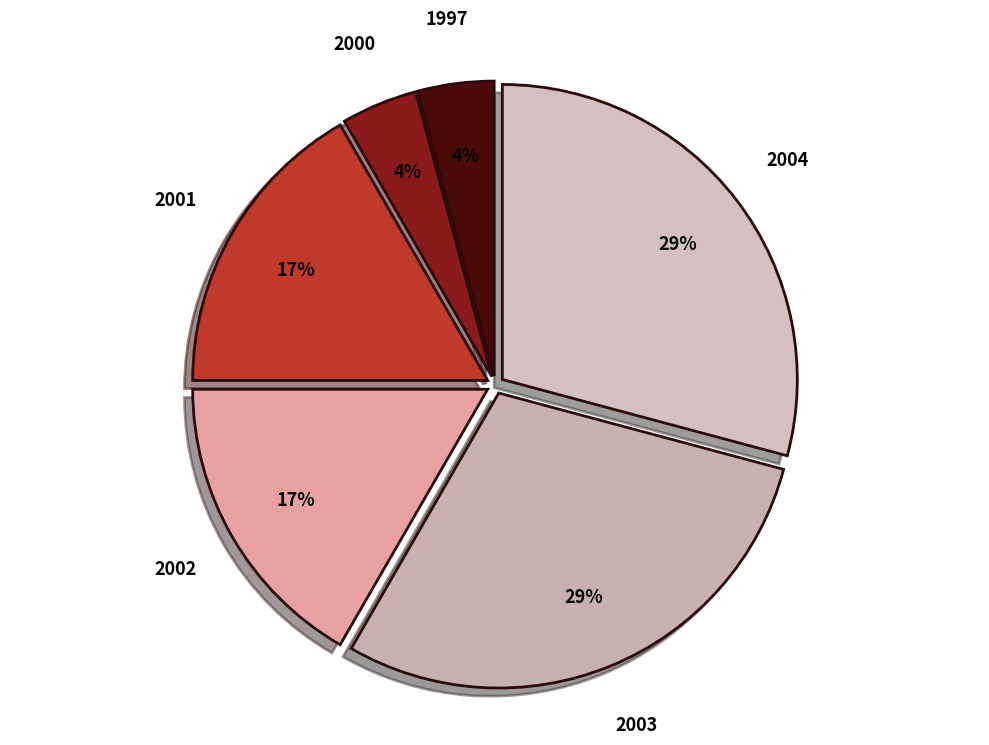

Is the sum of 2003 and 2004 greater than half?

Yes